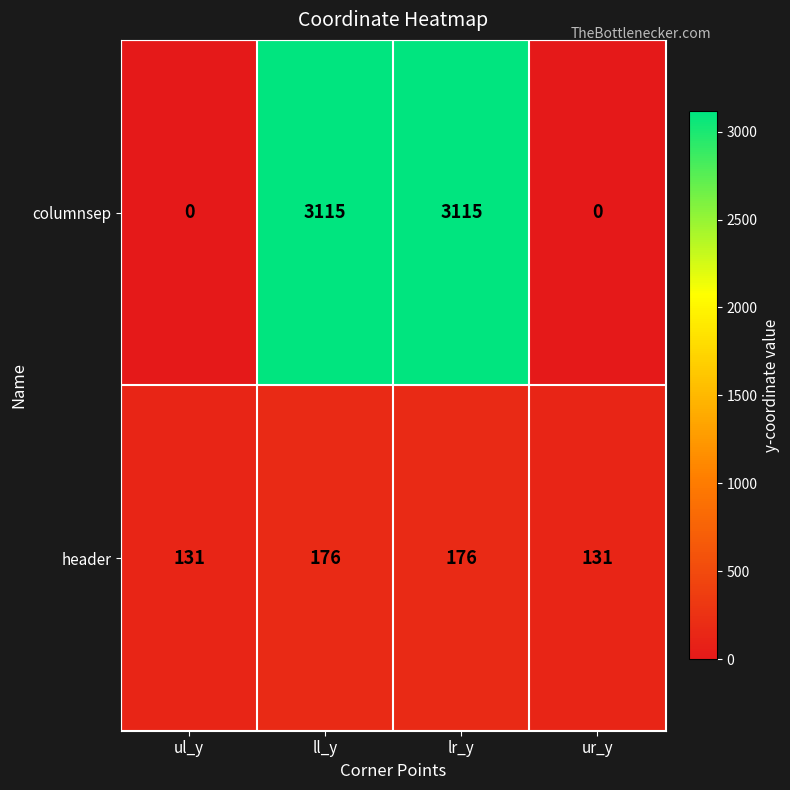

What is the total value across all series at lr_y?

3291